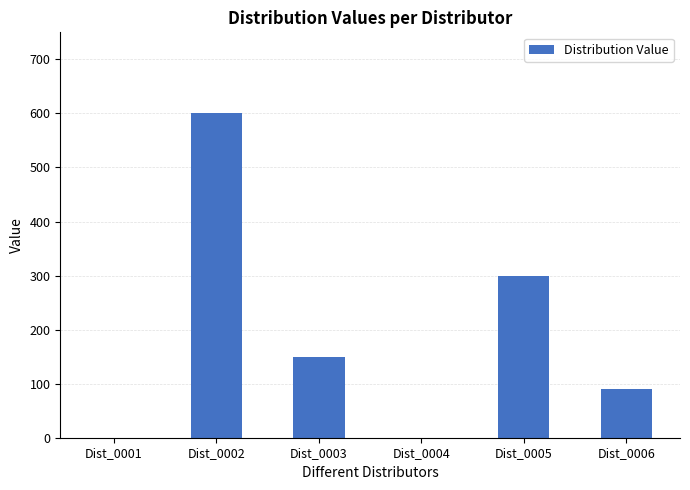

Is it true that the value at Dist_0006 is 90?

True